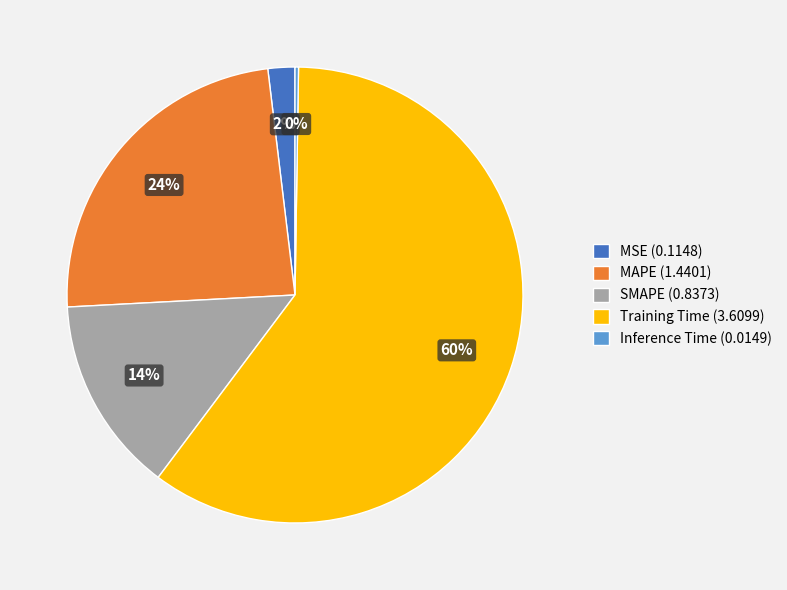

To the nearest percent, what percentage of the pie is MSE (0.1148)?

2%